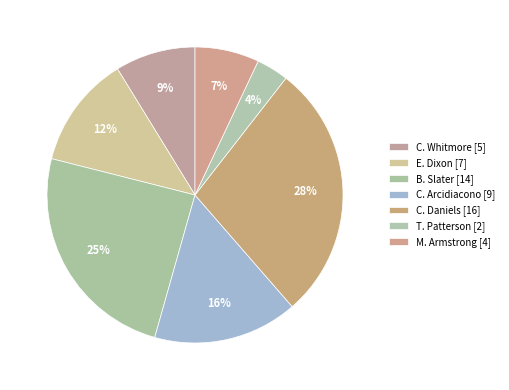

How many segments does this pie chart have?

7